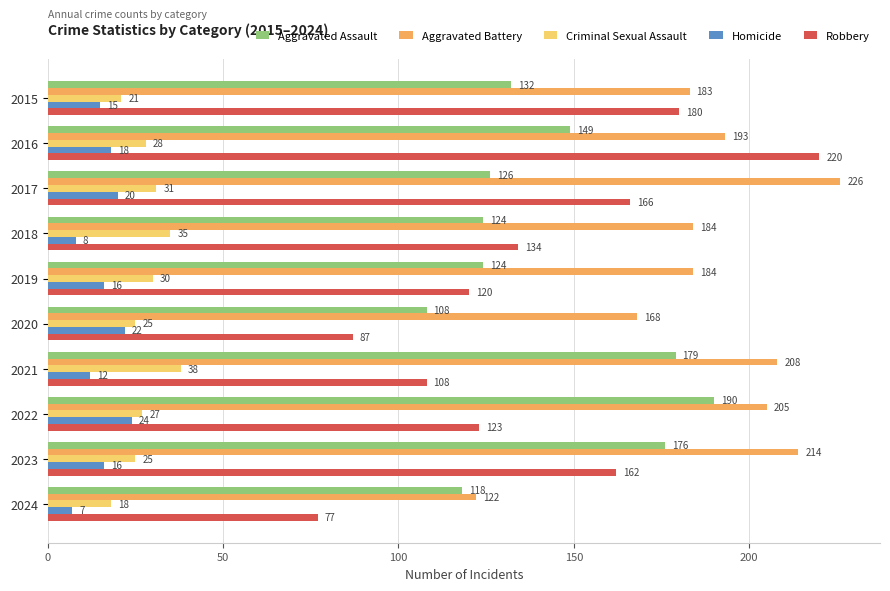

What is the difference between the maximum and minimum values in the Criminal Sexual Assault series?

20